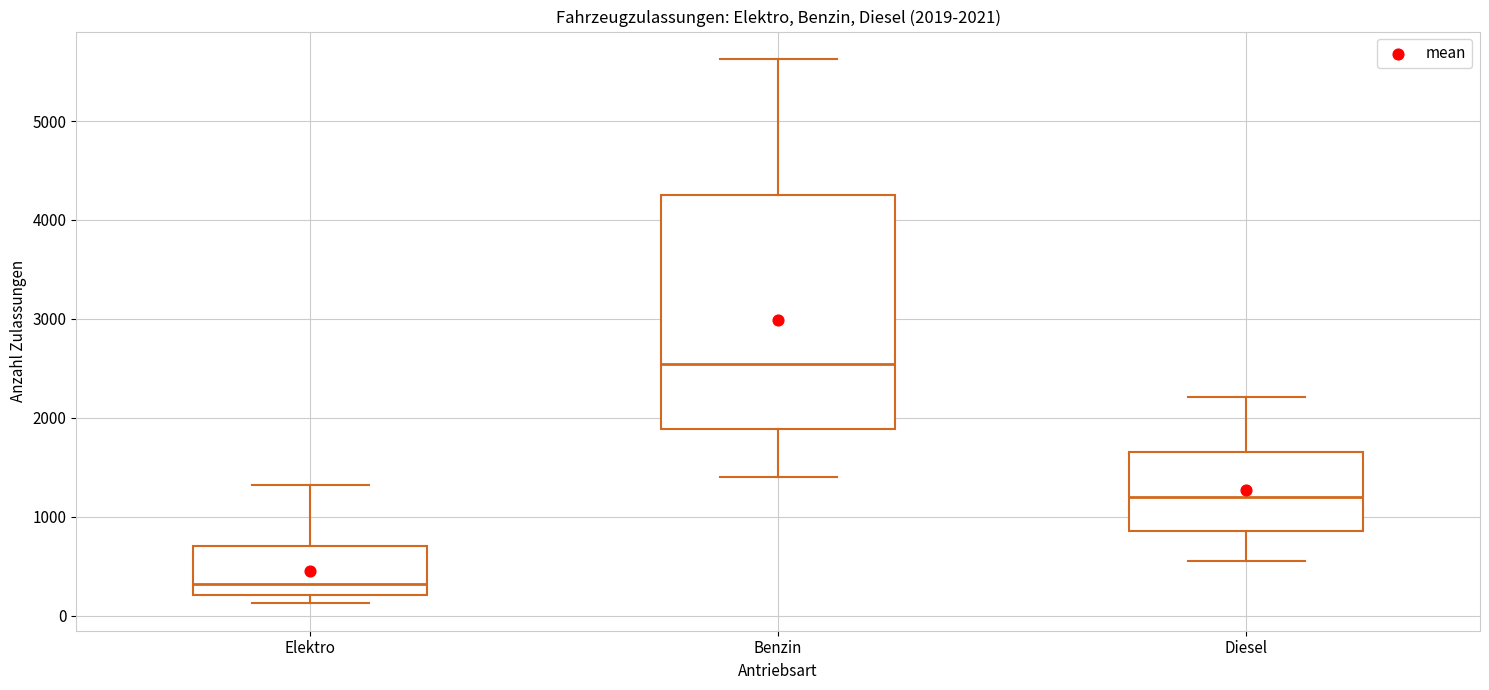

Which box has the highest median line?

Benzin